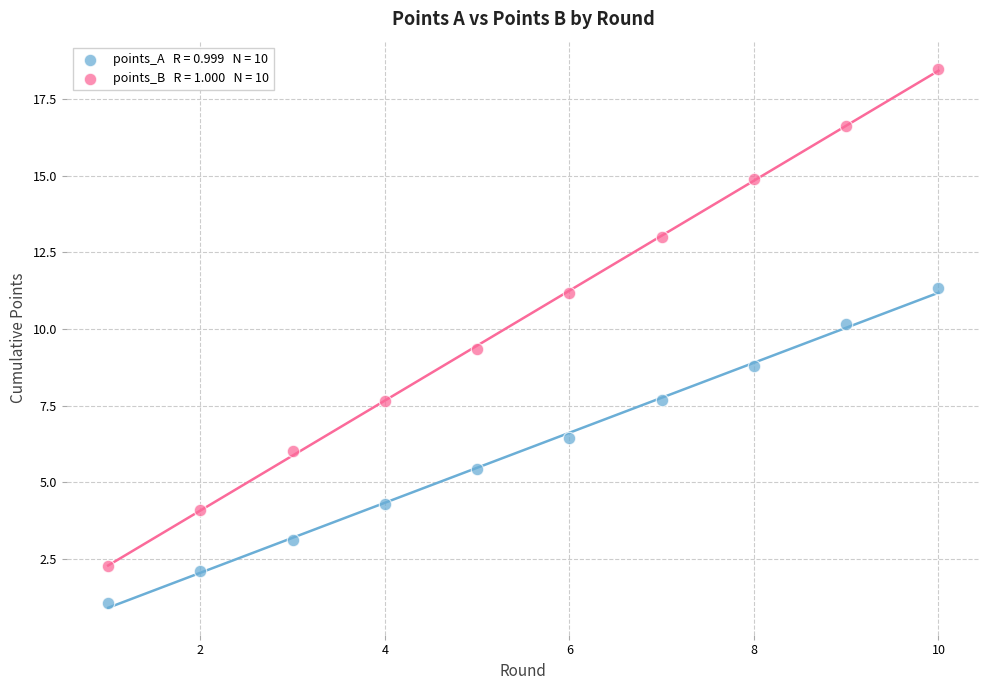

Across all data points, what is the range of Y values (max minus min)?

17.4